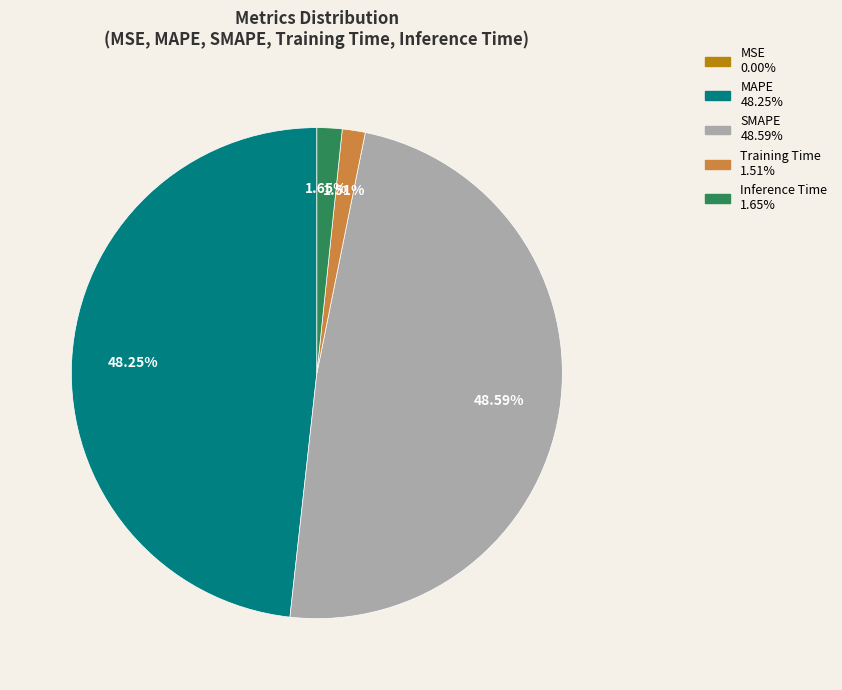

To the nearest percent, what is the difference between the largest and smallest slice percentages?

49%